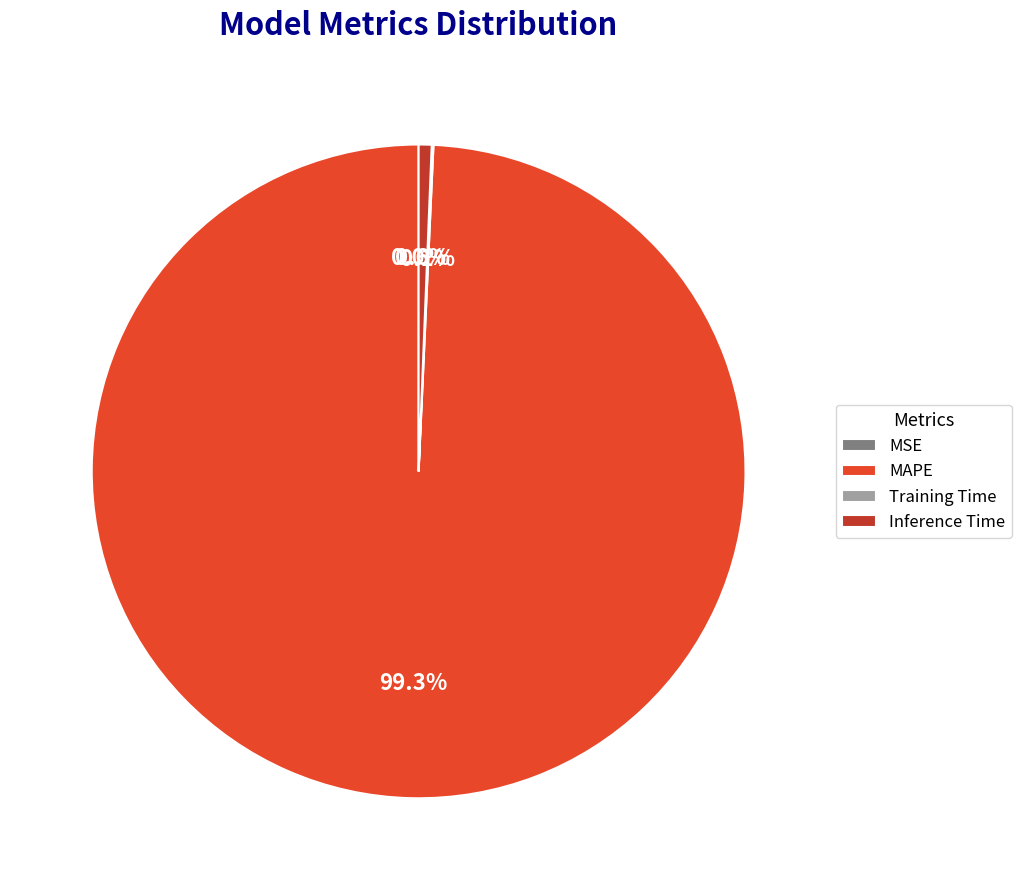

What portion of the pie excludes Inference Time?

99.4%